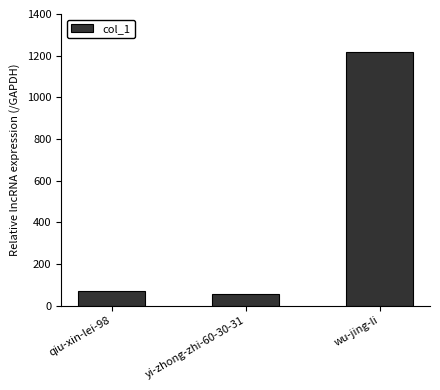

What is the greatest value displayed?

1218